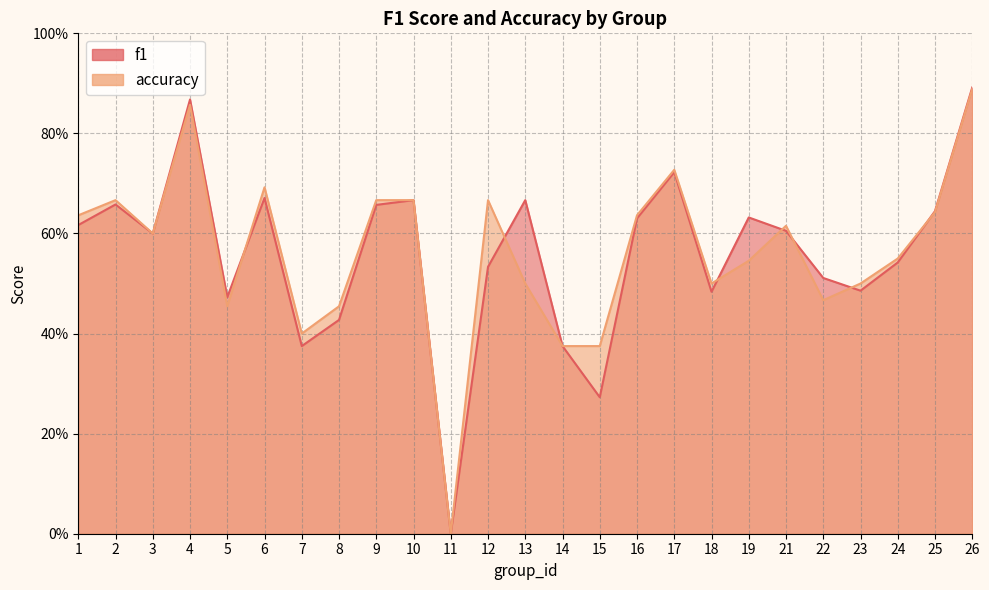

What is the average value of the f1 series?

0.6